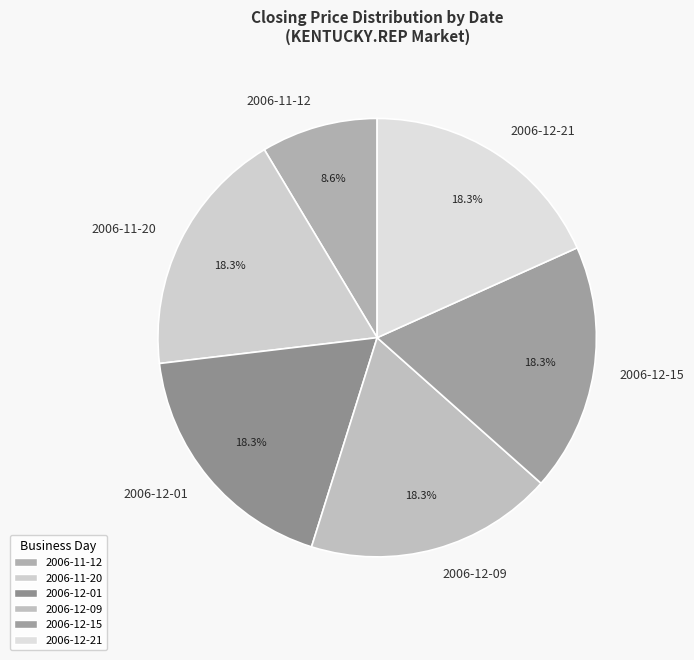

The 2006-12-09 slice represents 8% of the pie. True or false?

False